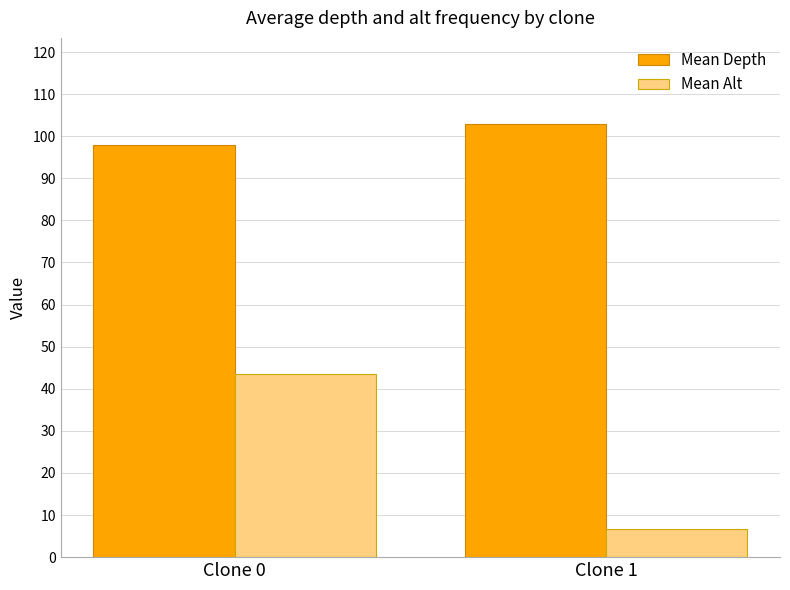

What is the value of the Mean Depth bar at the 2nd from the left?

102.8